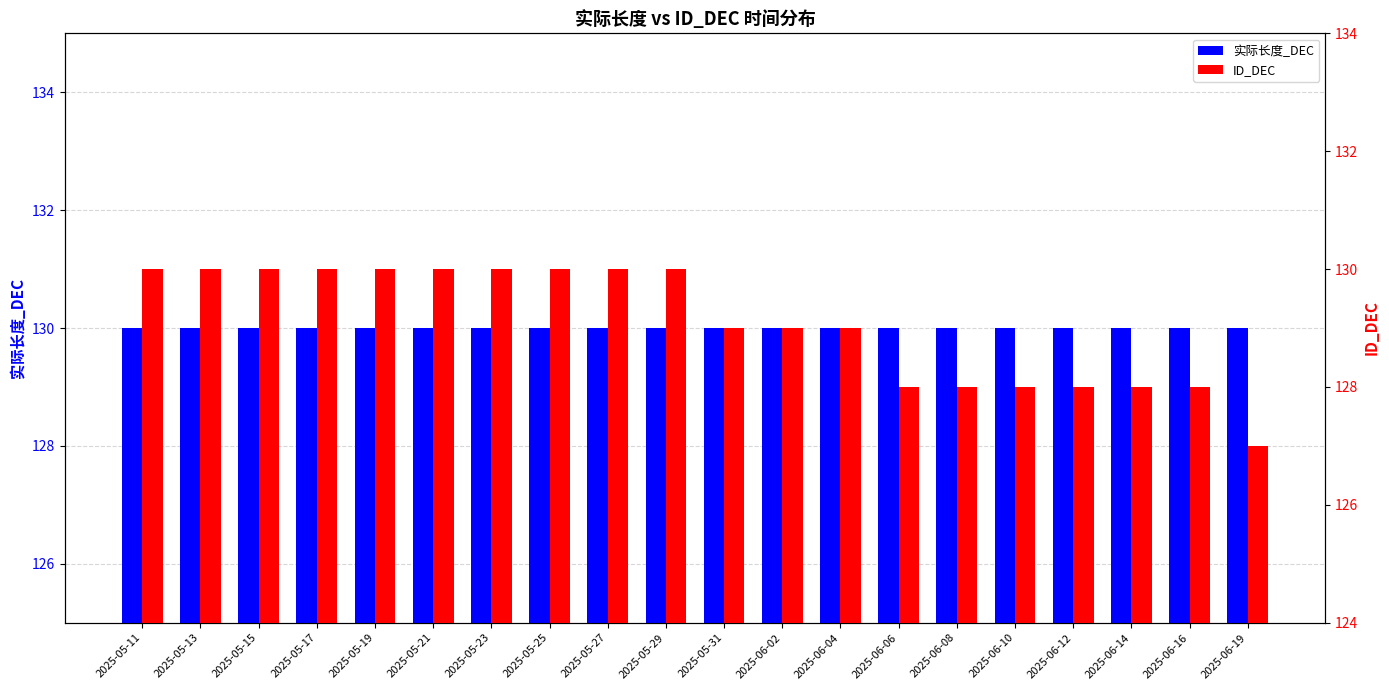

What position from the right is 2025-06-16?

2